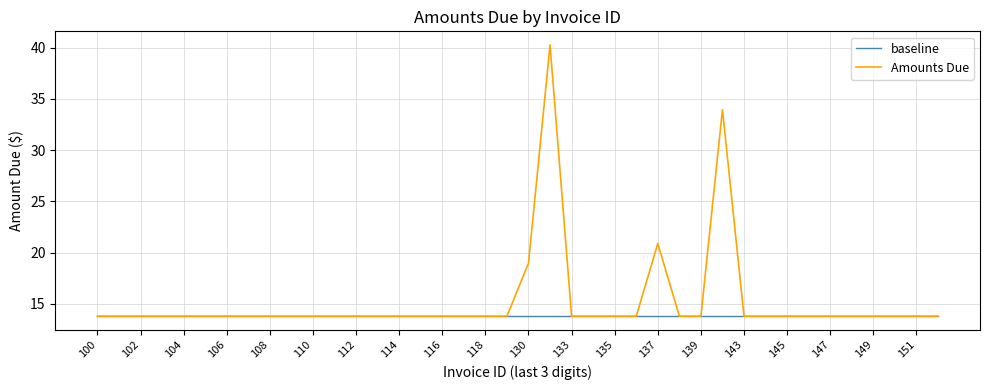

True or false: Amounts Due has more than 2 points higher than both neighbors.

True